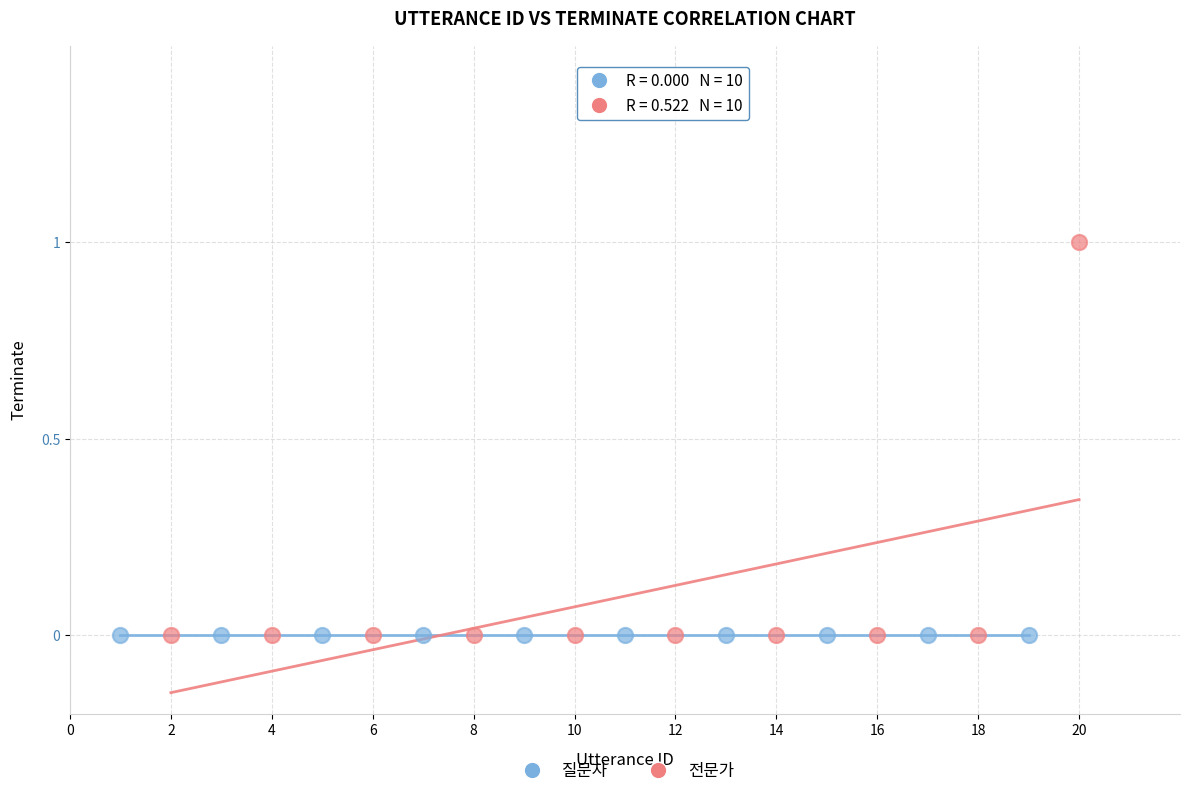

Which series reaches the maximum Y coordinate?

전문가